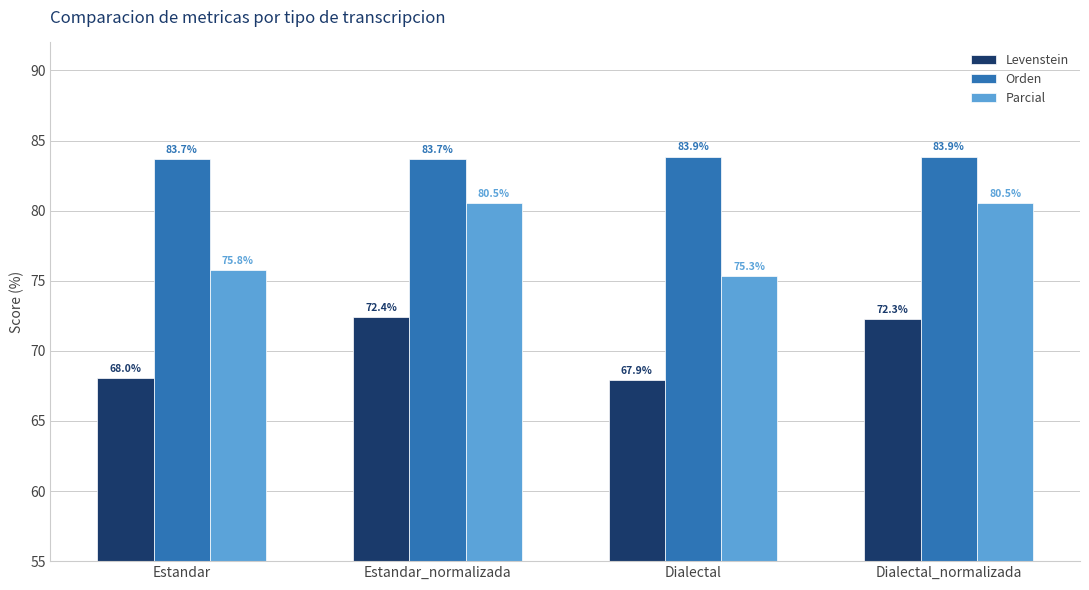

What is the smallest value displayed?

67.9